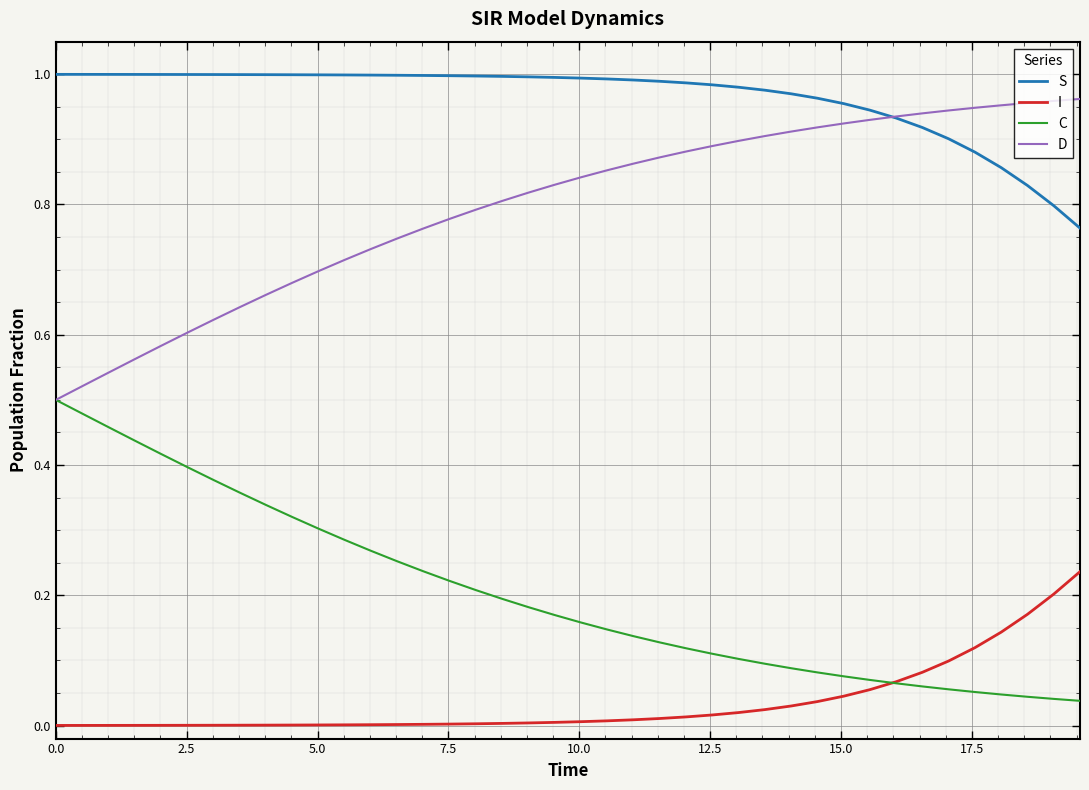

True or false: I and S intersect in this chart.

False